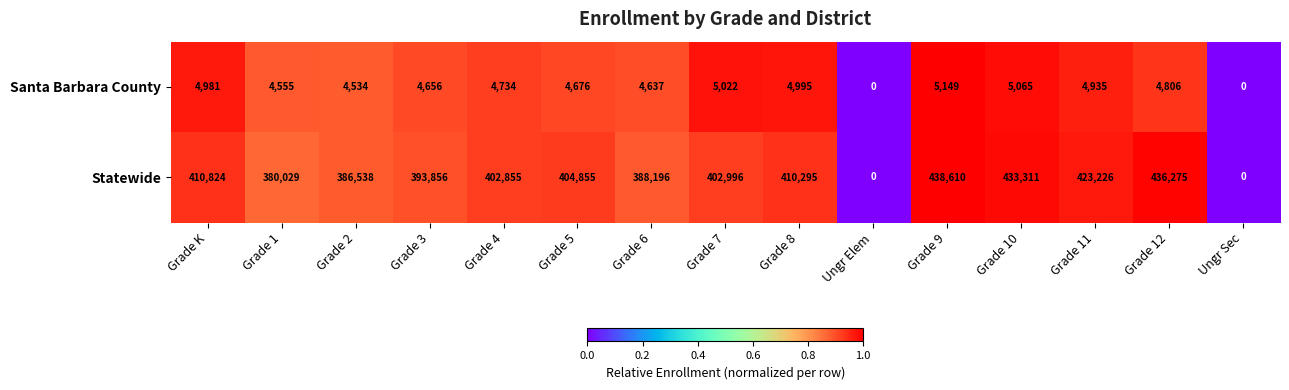

What is the total value across all series at Grade K?

415805